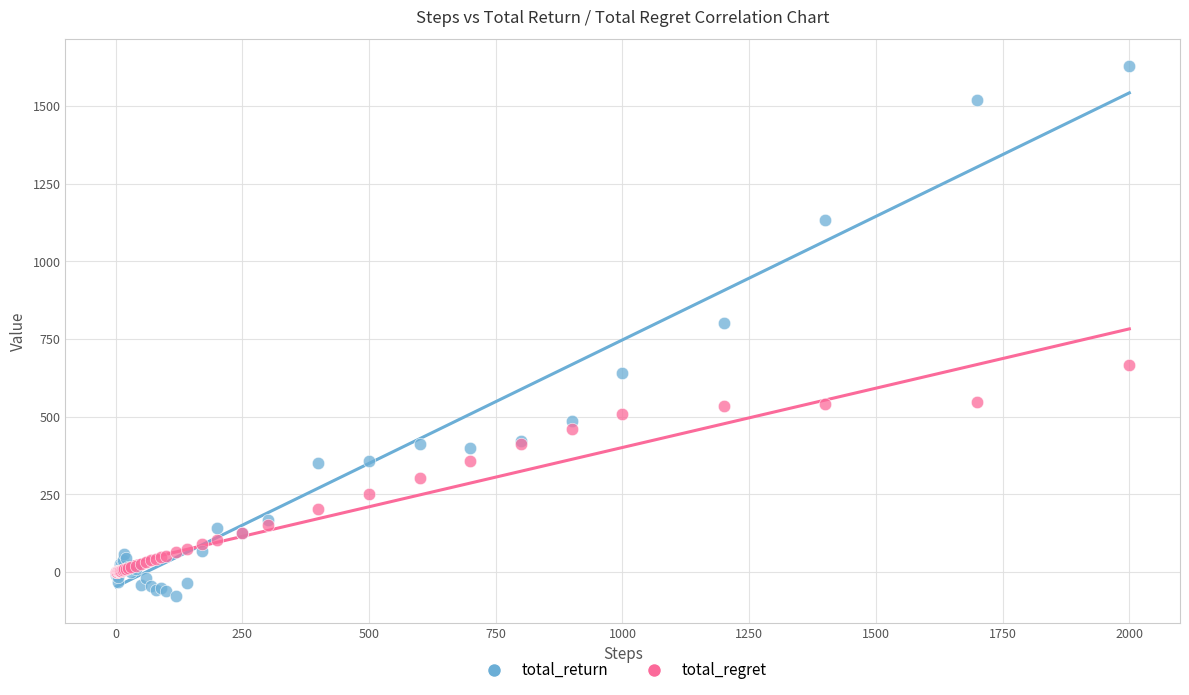

In the total_return series, what Y value is closest to 775?

803.0